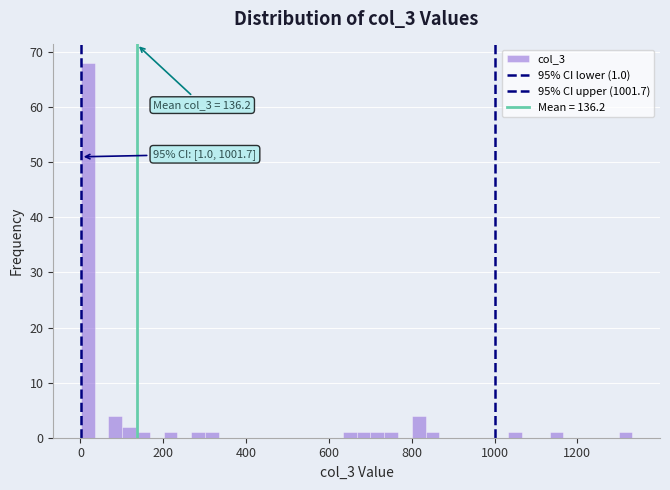

Read against the x-axis, roughly where is the centre of the tallest bar?

20